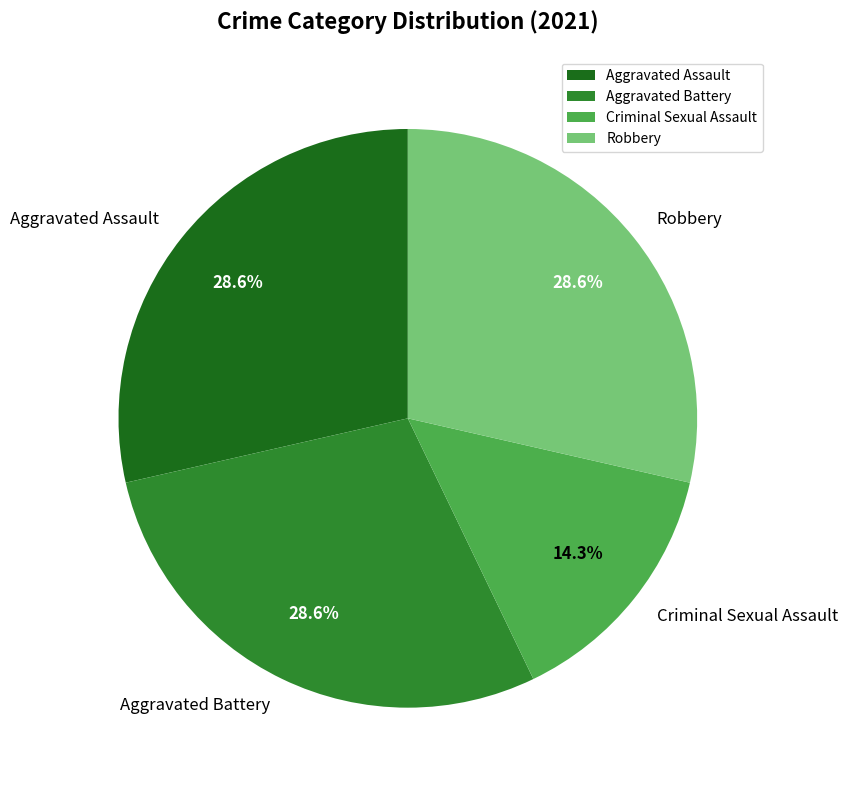

How many slices are in this pie chart?

4